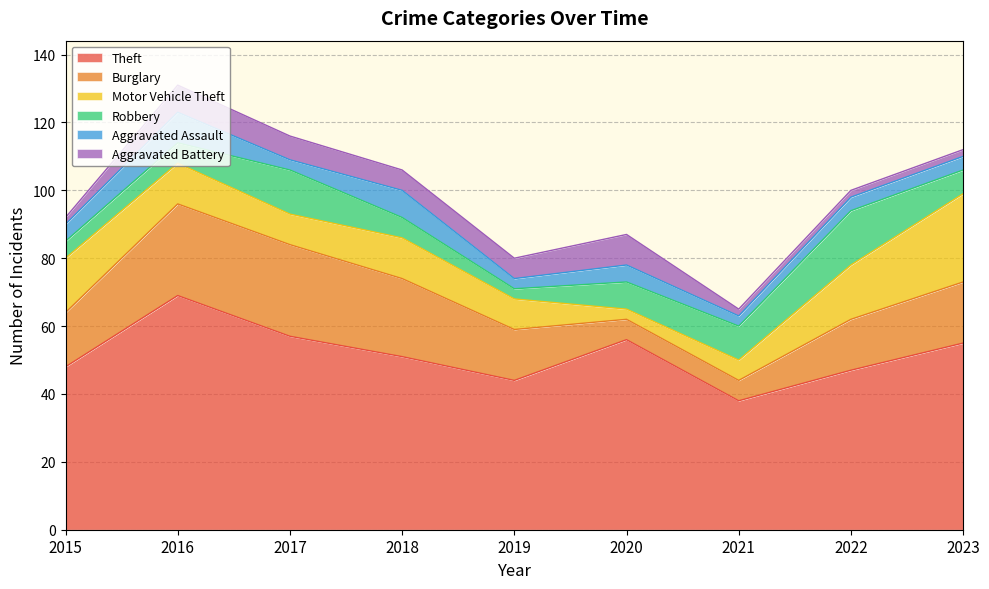

Which series ends up on top after the final intersection of Aggravated Battery and Aggravated Assault?

Aggravated Assault